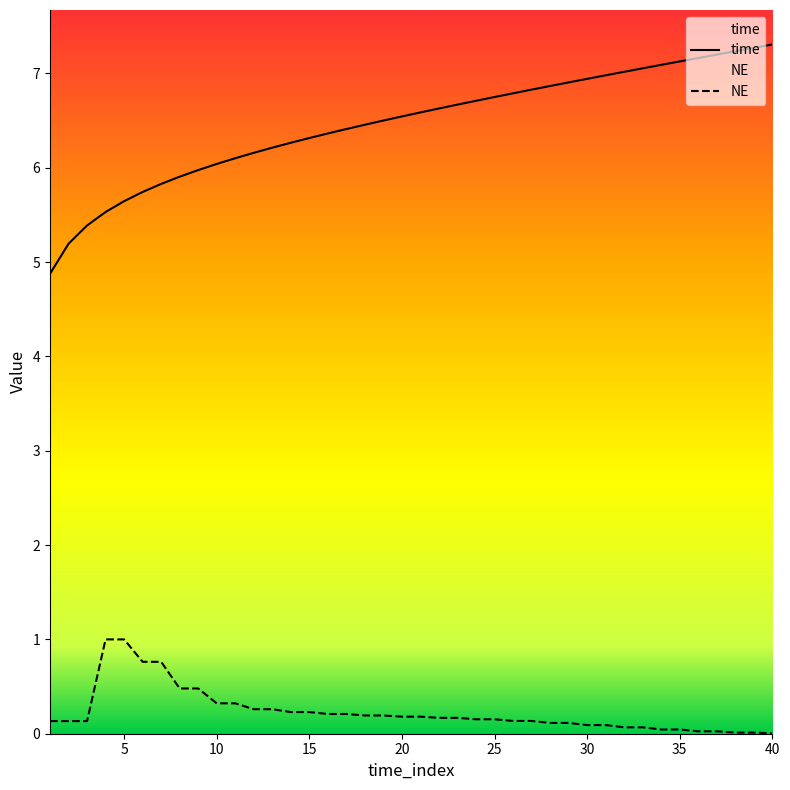

True or false: NE has a value of 0.2 at 16.

True